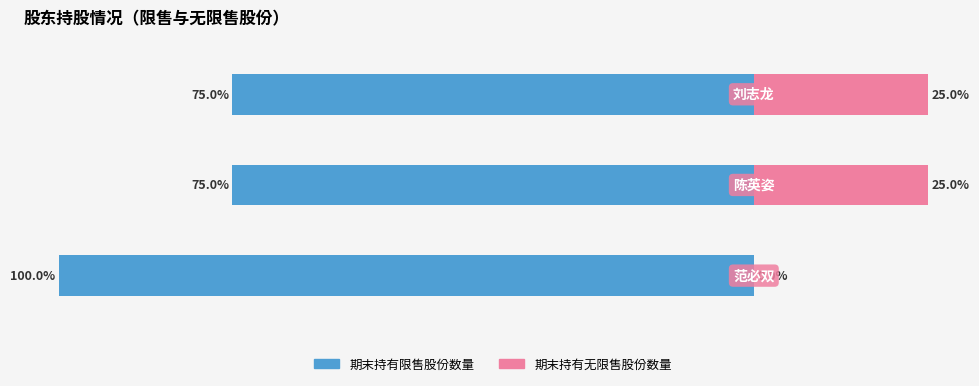

What is the value of the 期末持有限售股份数量 bar at the 1st from the left?

-75